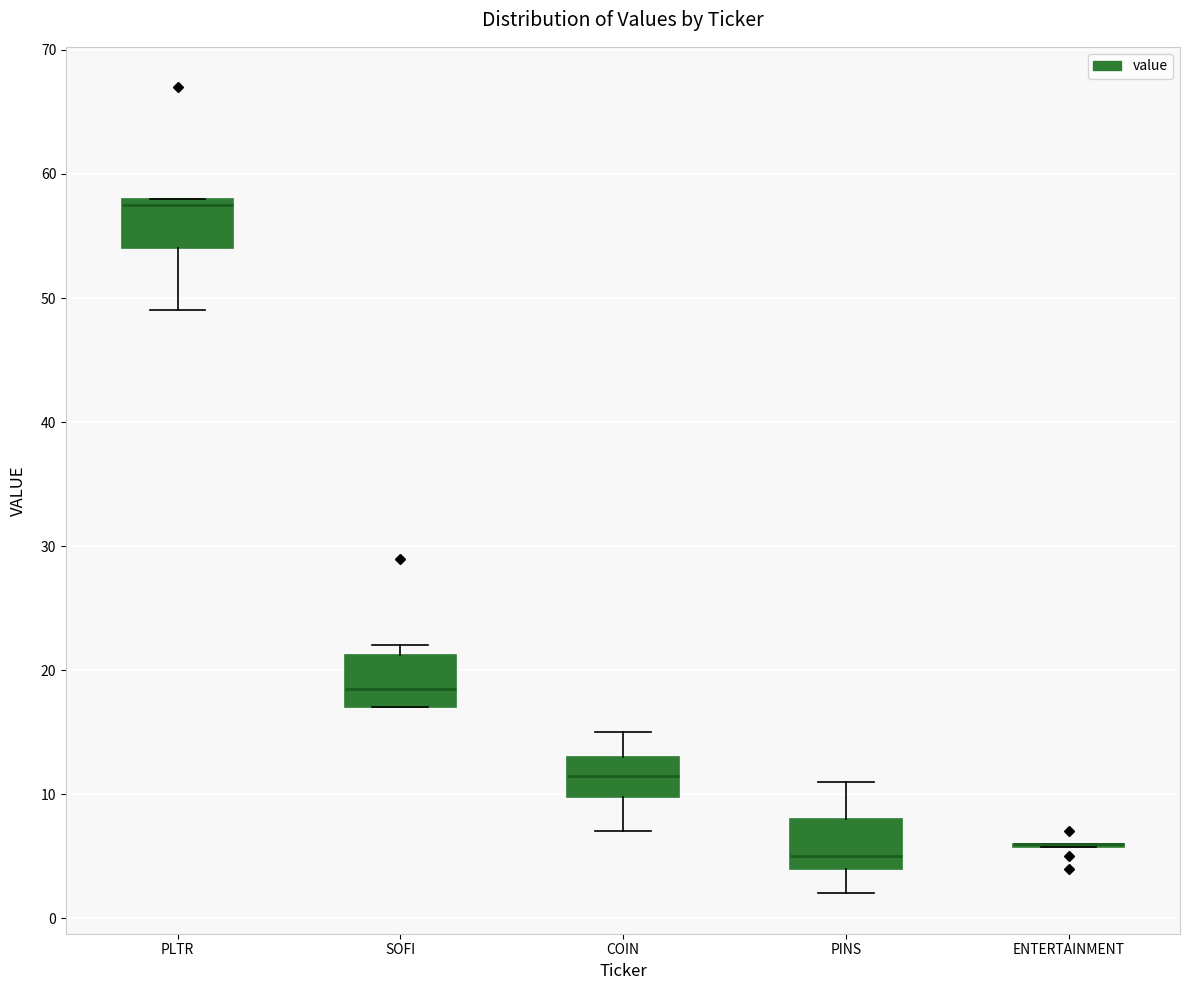

Reading left to right, transcribe this box plot: for each box, give where its median line is, the range the box spans, and where its two whiskers end, as read against the y-axis. The values are not printed on the chart, so give them approximately, as read against the axis.

PLTR: median 58 (just below the box's upper edge), box 54 to 58, whiskers 49 to 58
SOFI: median 19, box 17 to 21, whiskers 17 to 22
COIN: median 12, box 10 to 13, whiskers 7 to 15
PINS: median 5, box 4 to 8, whiskers 2 to 11
ENTERTAINMENT: box collapsed to a line at 6, whiskers 6 to 6